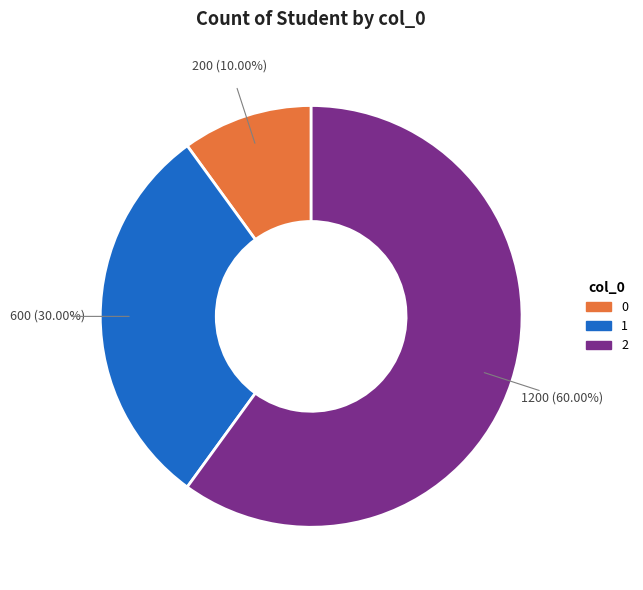

What percentage is the 1 slice, to the nearest percent?

30%